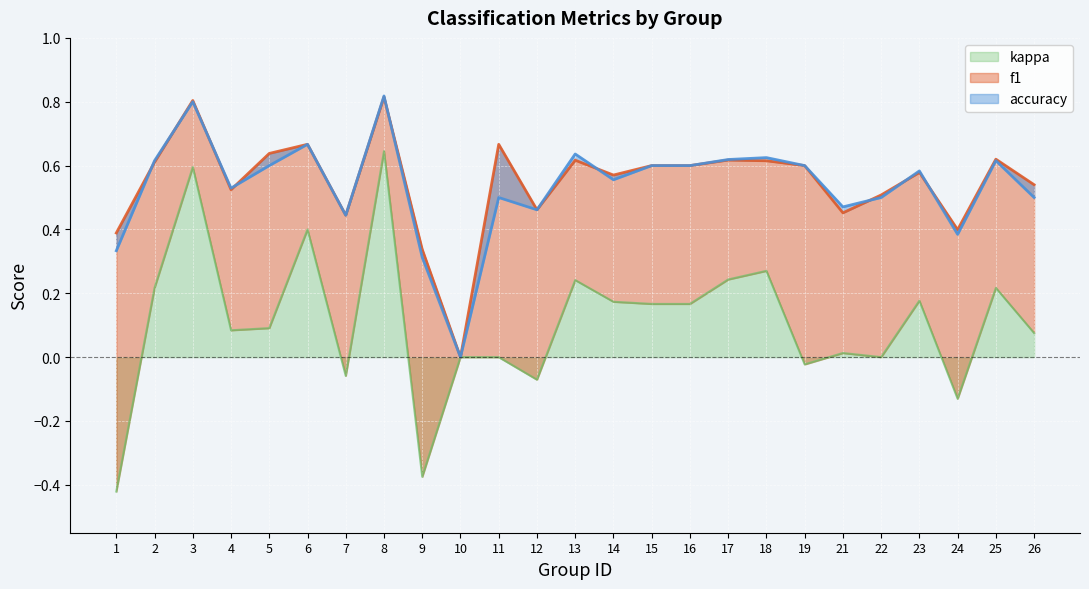

What is the difference between the maximum and minimum values in the accuracy series?

0.8